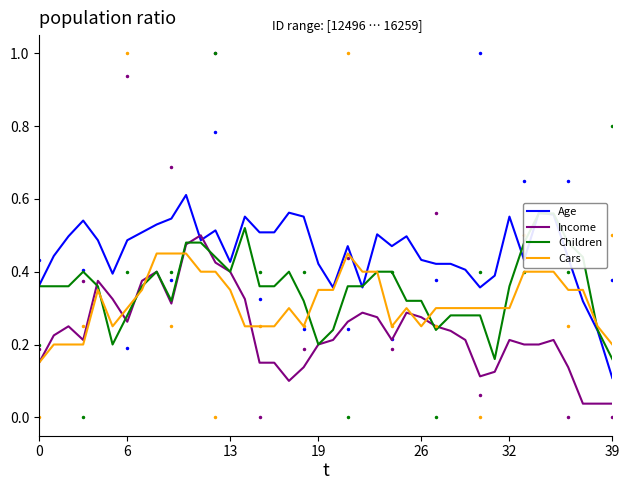

Is it true that Age equals 0.2 at 9?

False